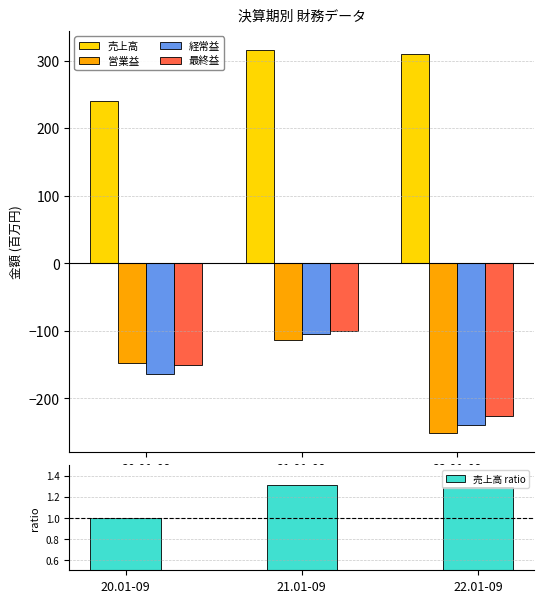

How many data points in 売上高 are above 309?

1